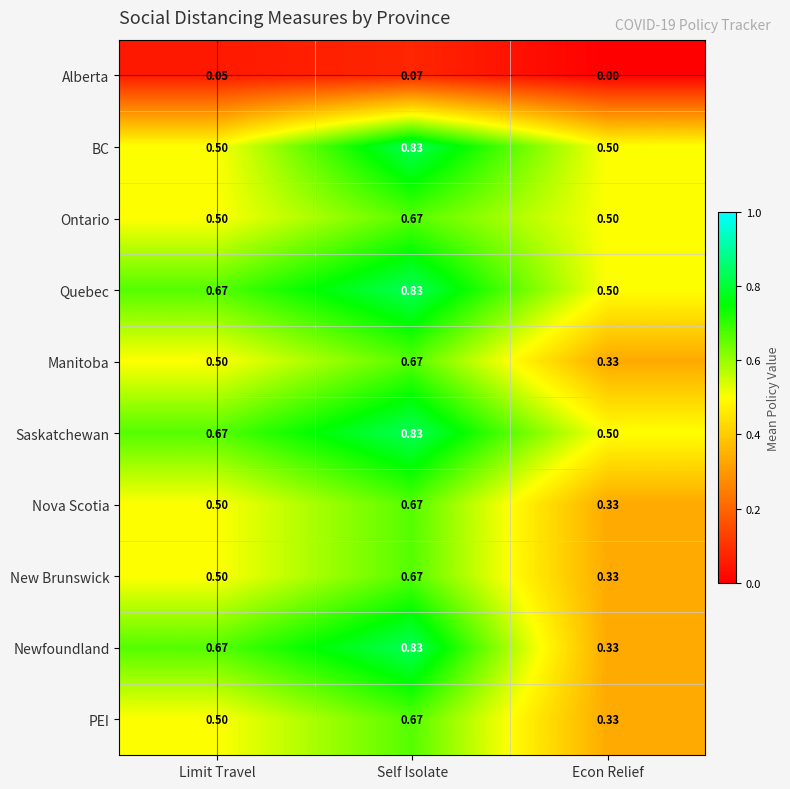

What is the total value across all series at Self Isolate?

6.7